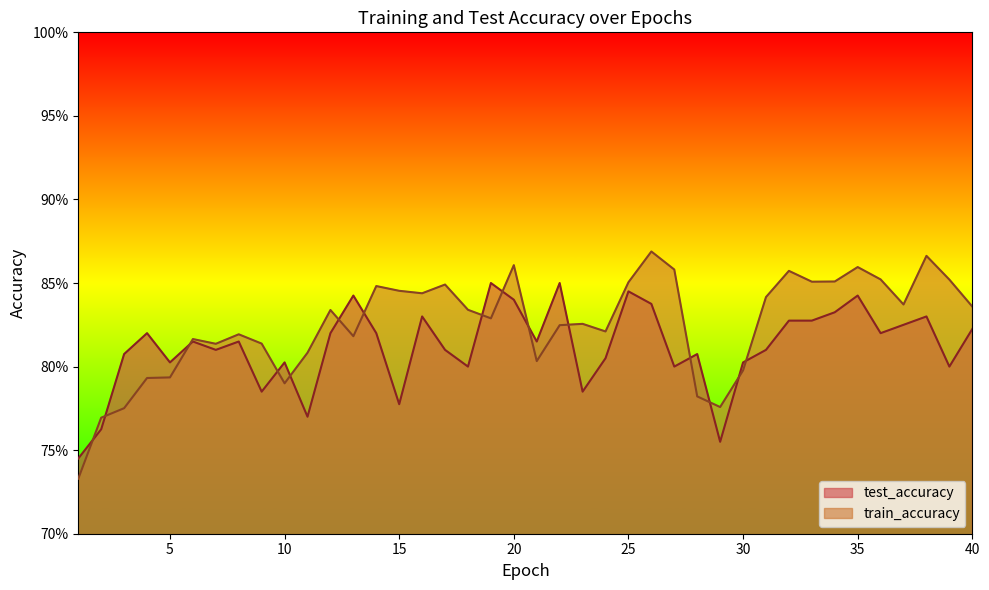

What is the approximate value of test_accuracy at 36?

0.8